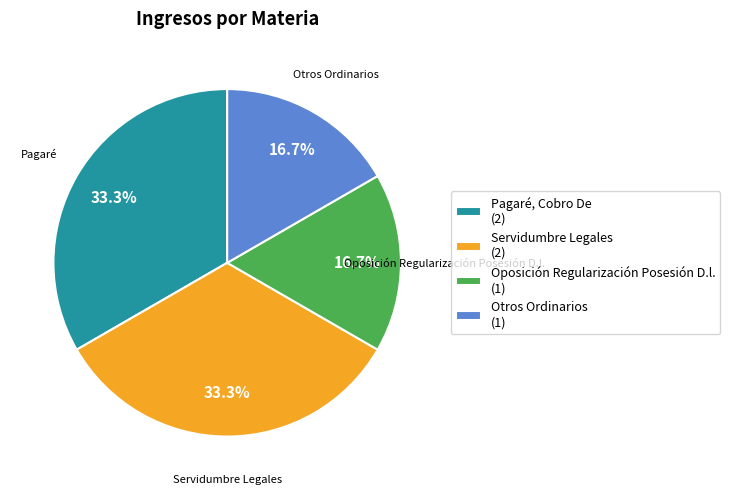

What is the ratio of the value at Otros Ordinarios (1) to the value at Oposición Regularización Posesión D.l. (1)?

1.0